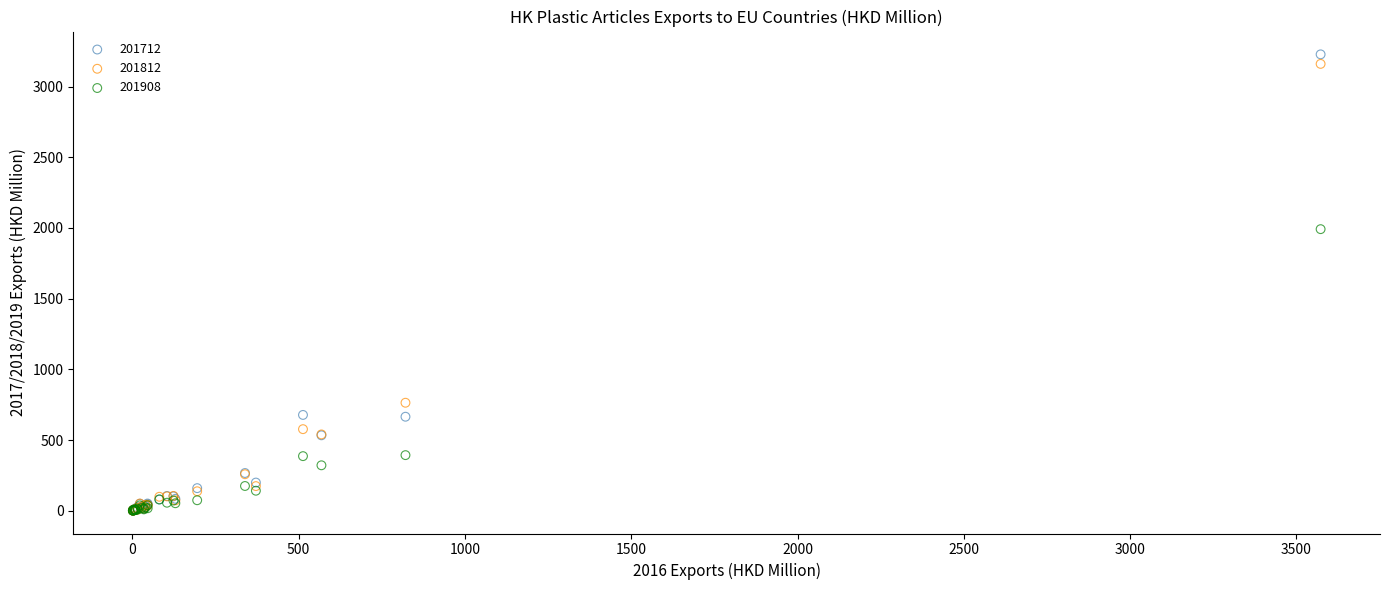

Across all series, what Y value is closest to 1613?

1991.3